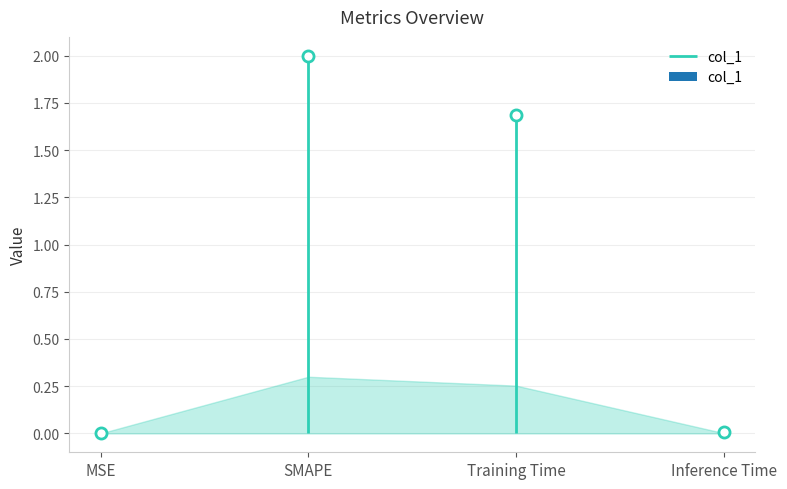

Where is the data nearest to the value 1?

Training Time